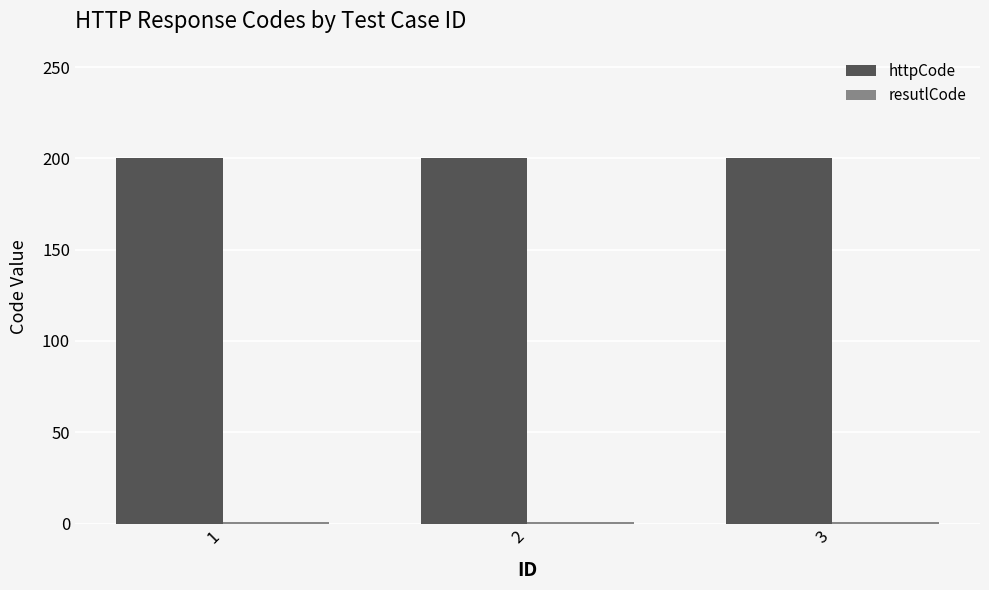

What is the average value of the httpCode series?

200